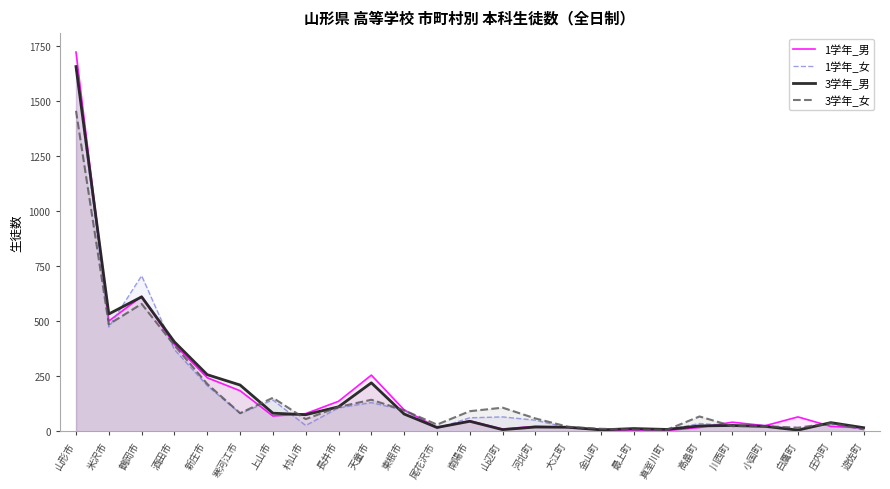

Where is the first local minimum for 1学年_女?

米沢市